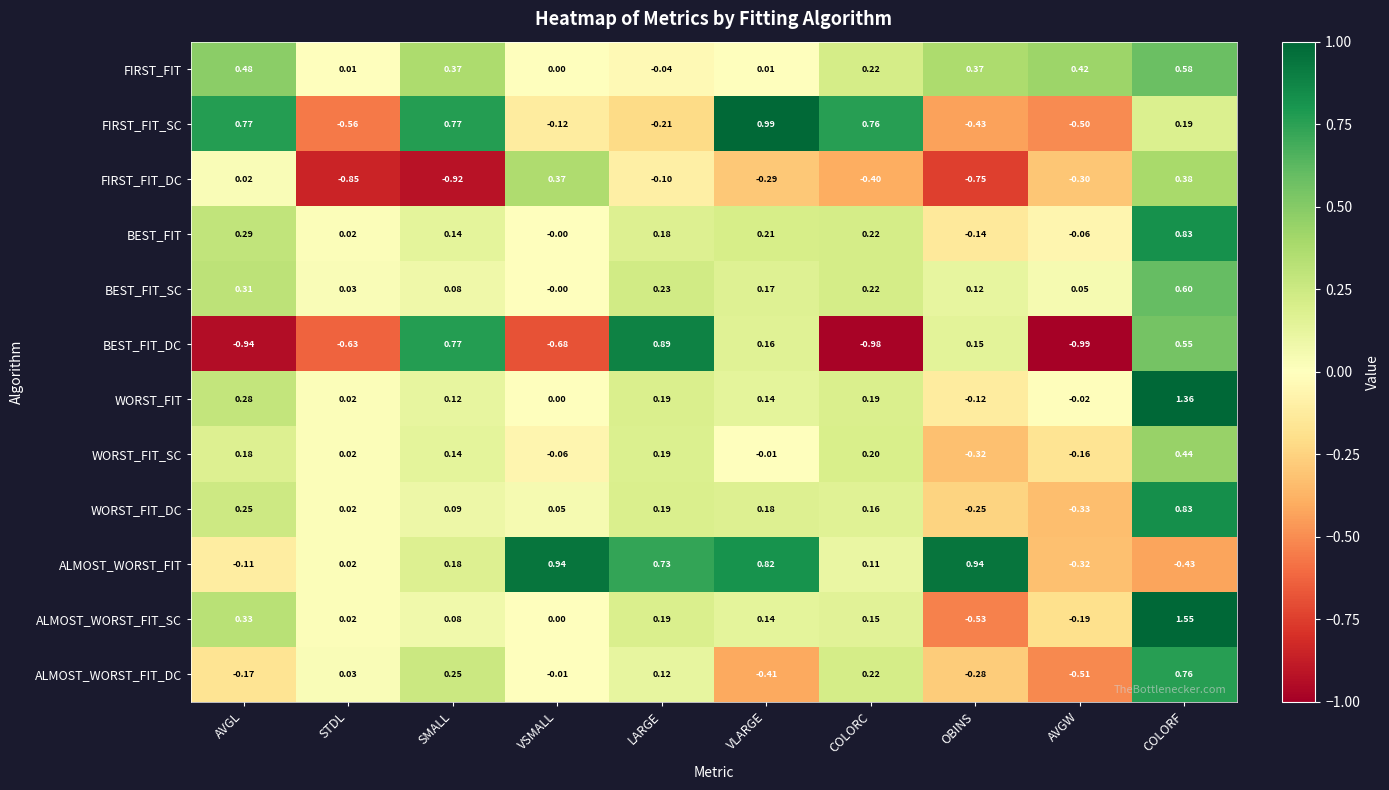

Between VSMALL and VLARGE, which series saw the biggest shift?

FIRST_FIT_SC